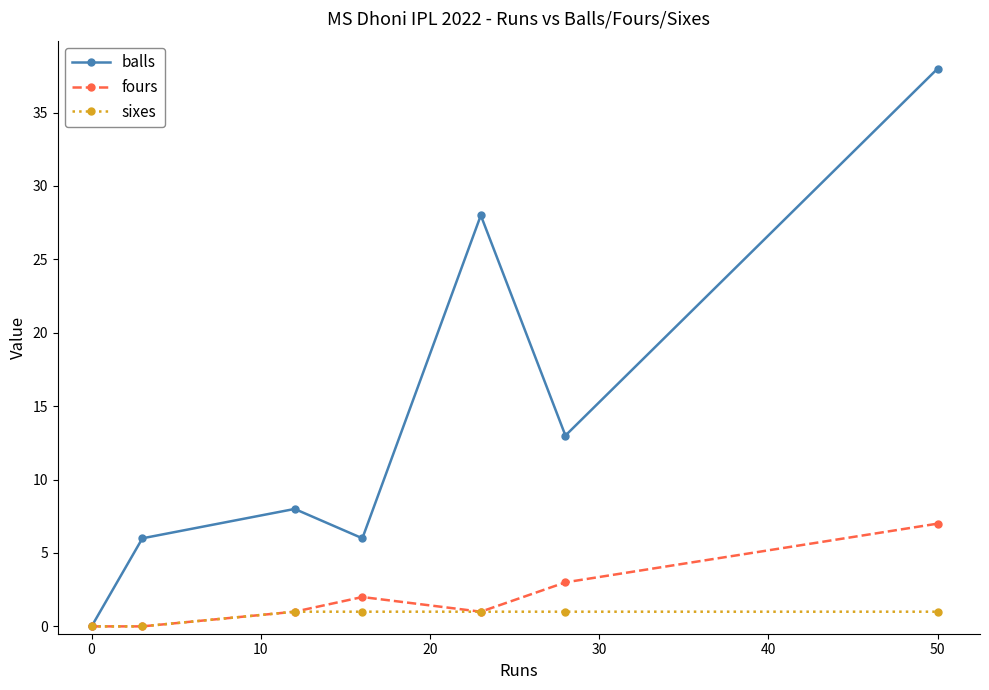

Which series has the largest total across all categories?

balls